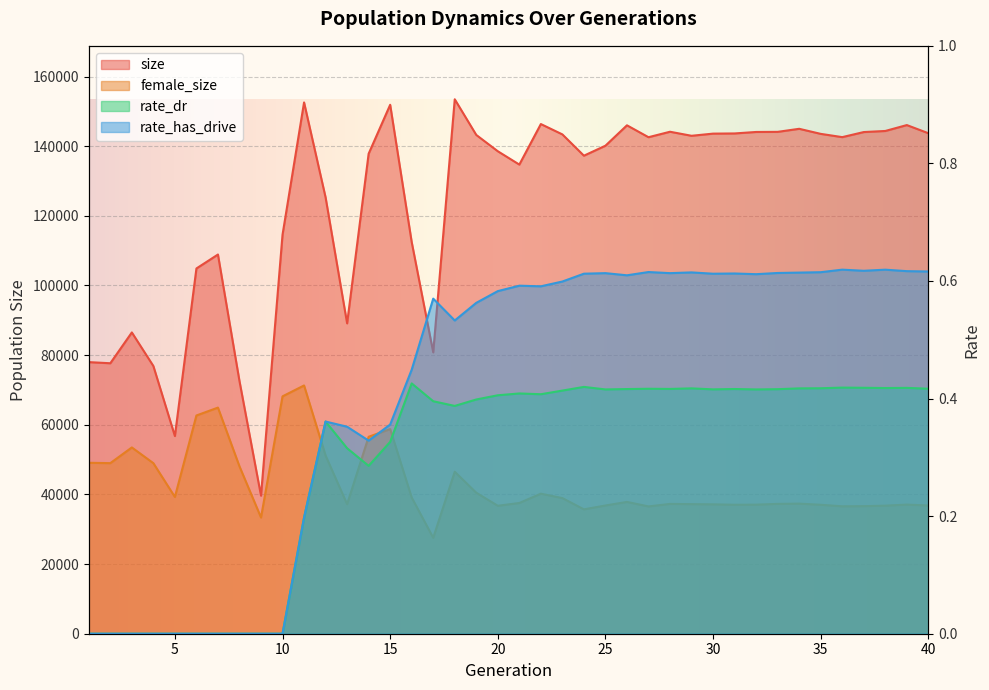

Which series changed the most between 17 and 27?

size